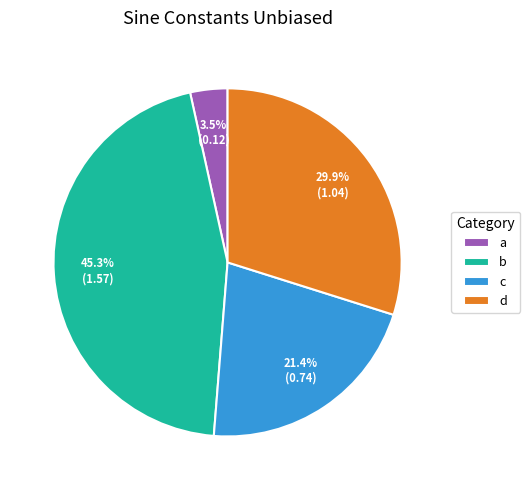

How much of the chart is everything except d?

70.1%